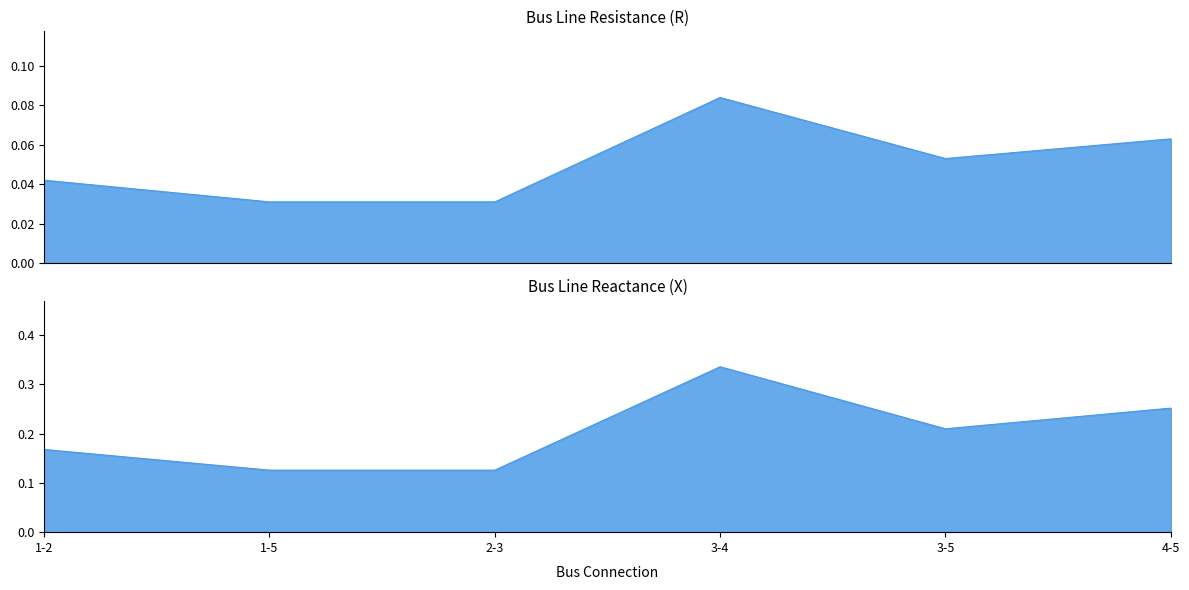

Reading left to right, list all the values displayed in this chart.

R: 0.0	0.0	0.0	0.1	0.1	0.1
X: 0.2	0.1	0.1	0.3	0.2	0.3